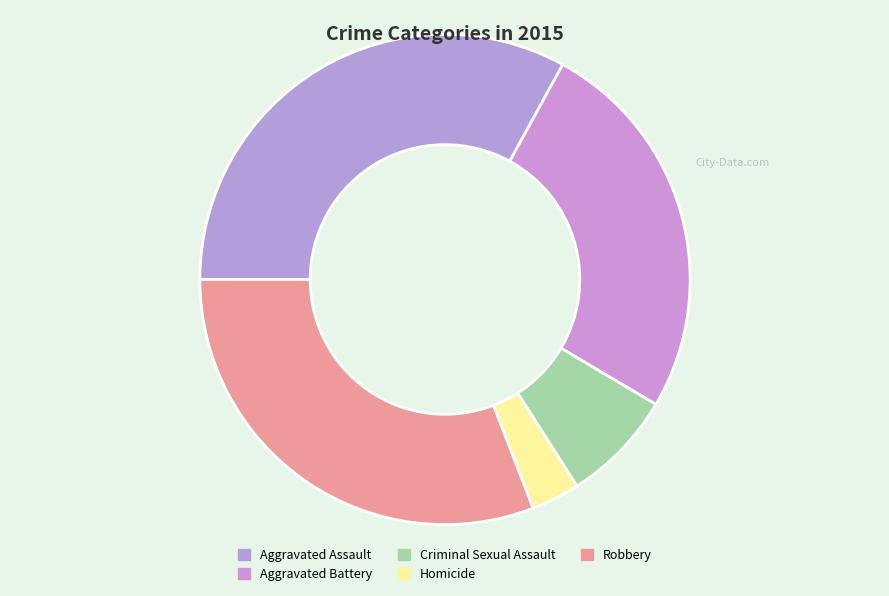

Rank the categories by value from lowest to highest.

Homicide, Criminal Sexual Assault, Aggravated Battery, Robbery, Aggravated Assault